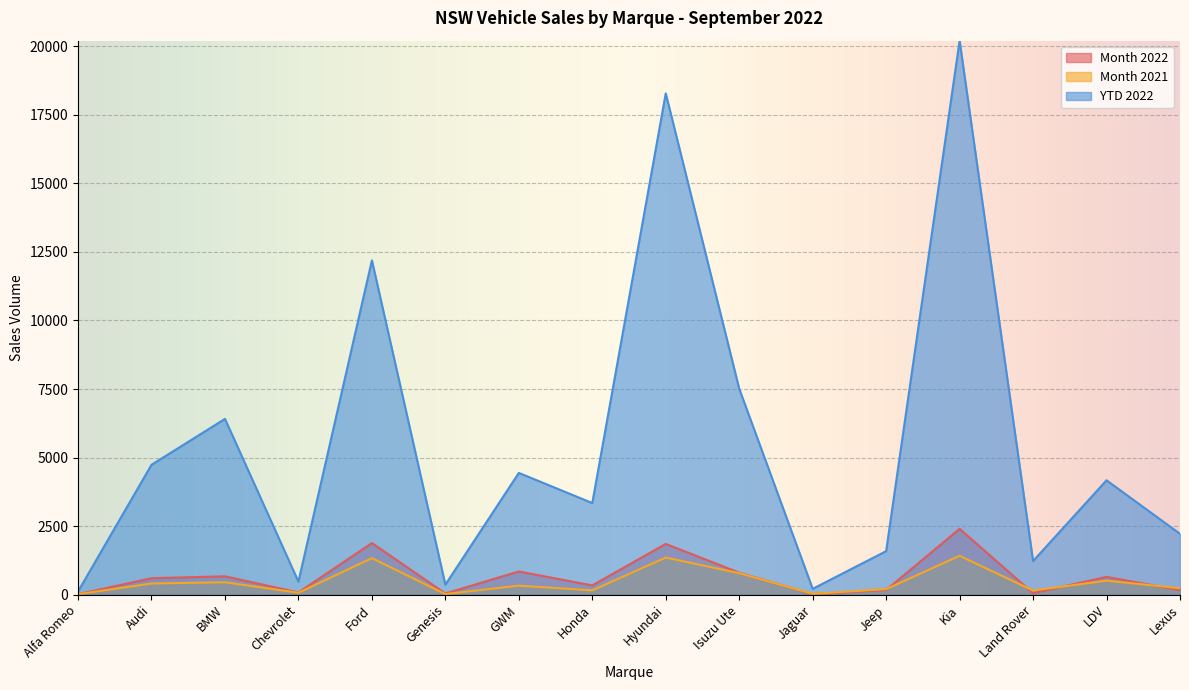

At which label does YTD 2022 reach its minimum?

Alfa Romeo